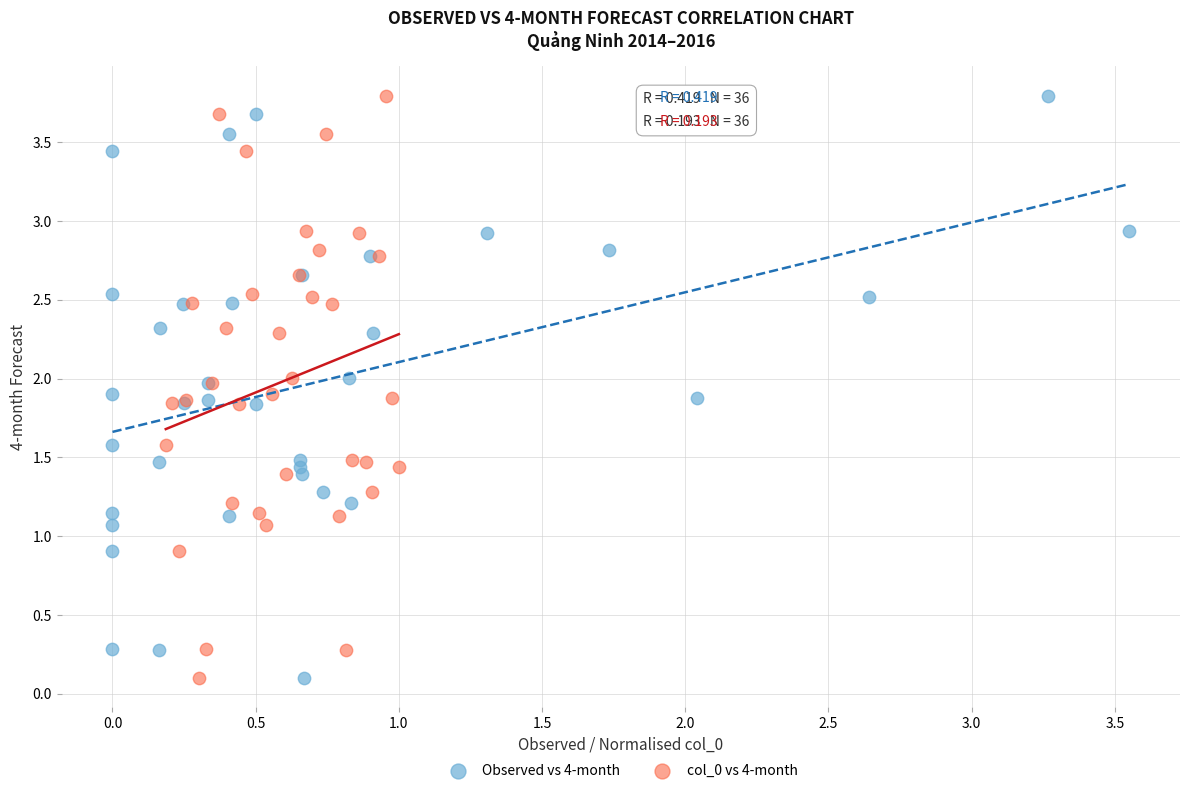

What are all the series names shown in the legend?

Observed vs 4-month, col_0 vs 4-month